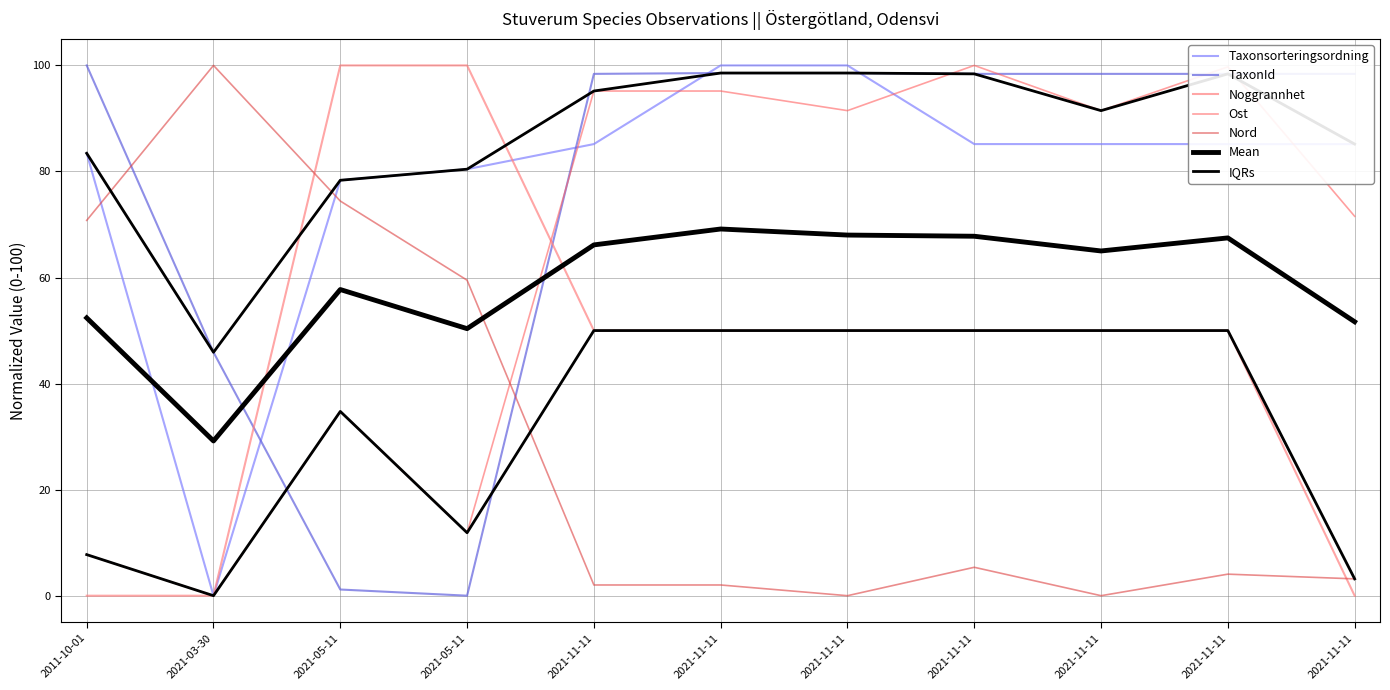

At which label does Nord reach its minimum?

2021-11-11